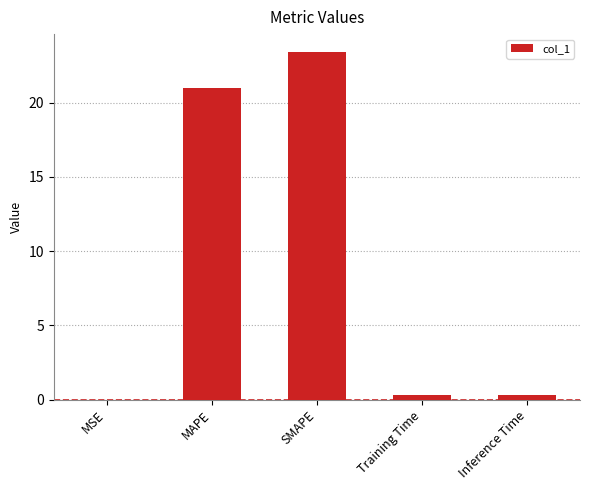

Between Training Time and MSE, which is larger?

Training Time